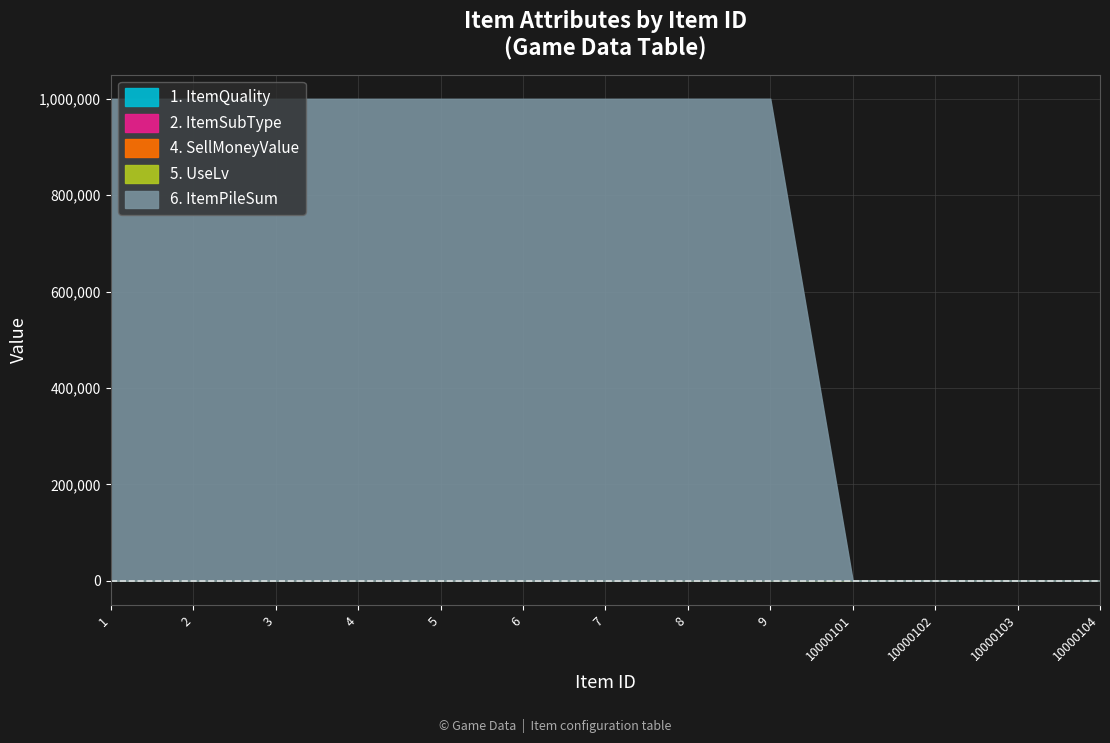

True or false: ItemPileSum and ItemQuality intersect in this chart.

False